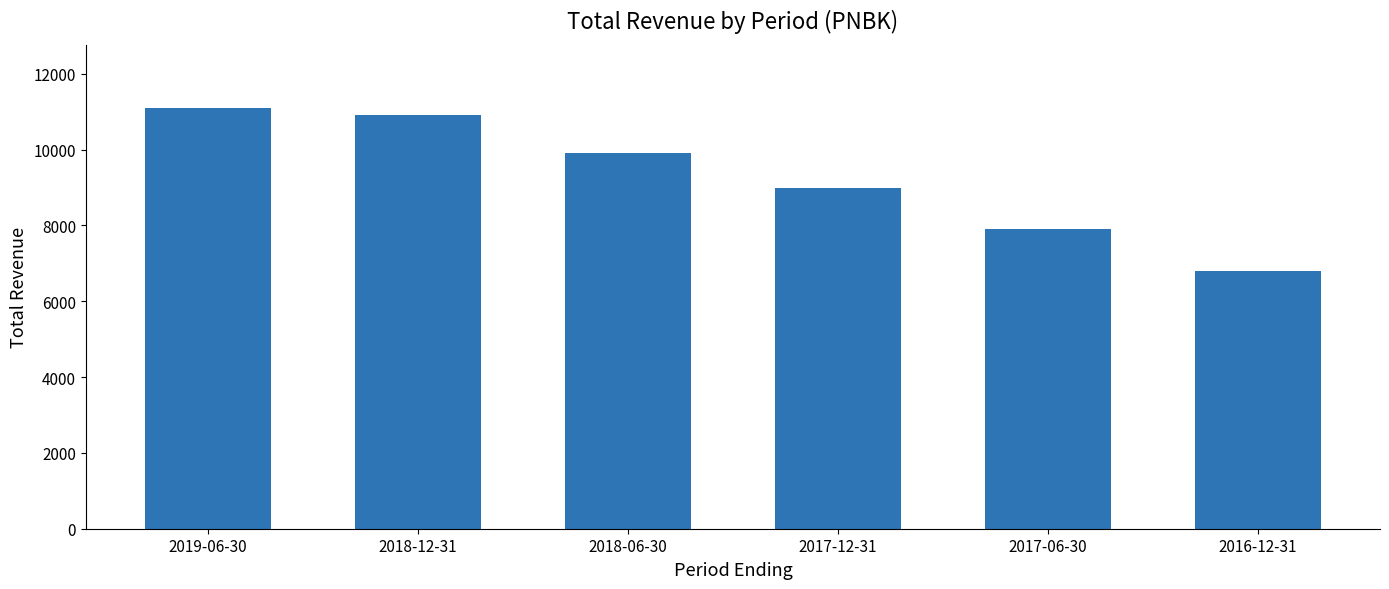

Which label corresponds to the largest value in the chart?

2019-06-30